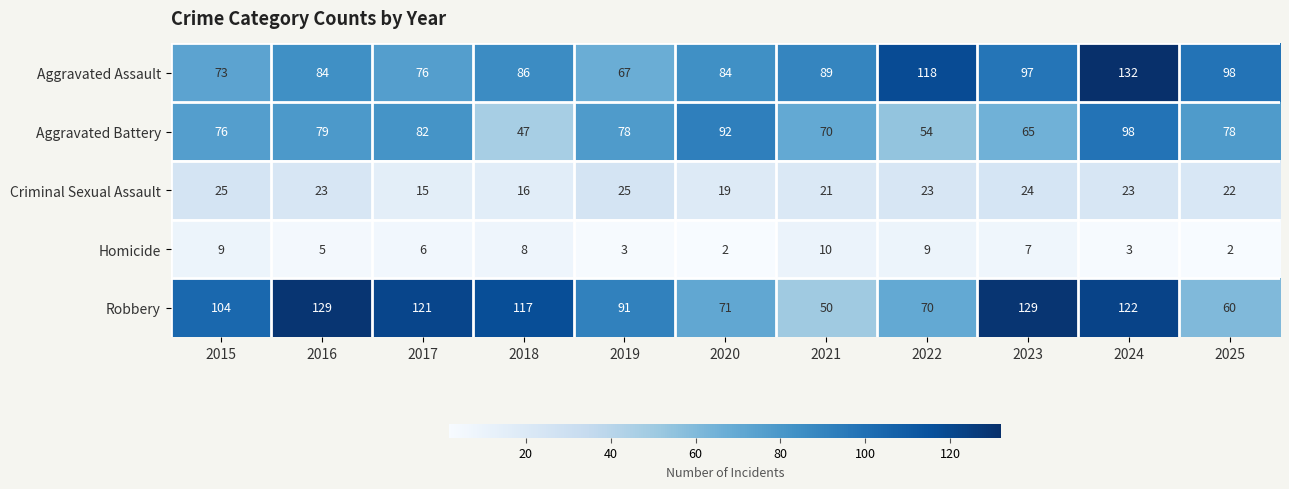

Where is Criminal Sexual Assault nearest to the value 20?

2020